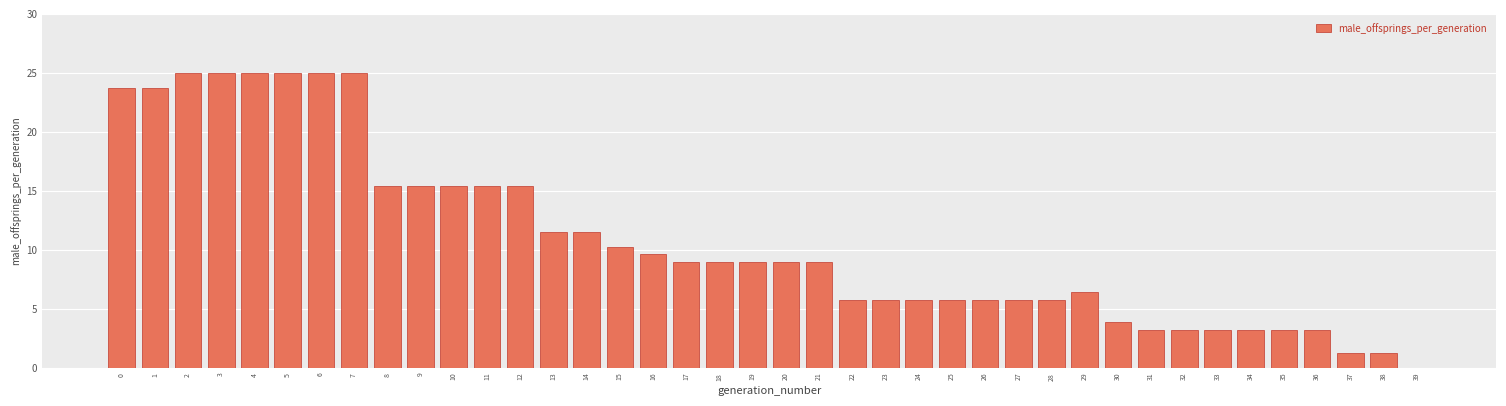

What is the sum of the values at 34 and 7?

28.2